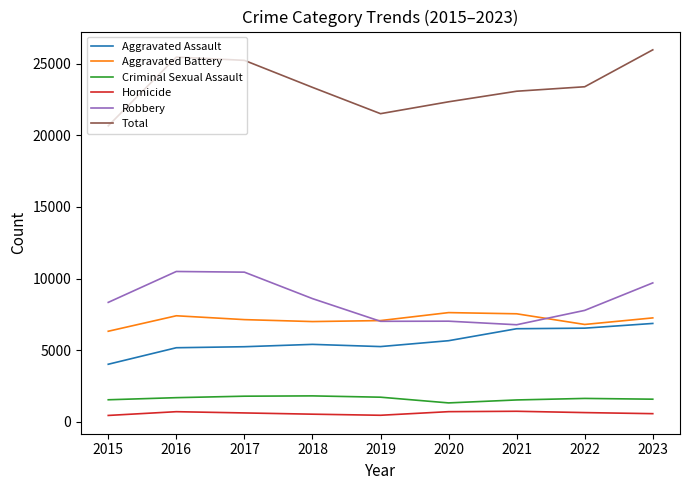

At which category does Total reach its first local valley?

2019